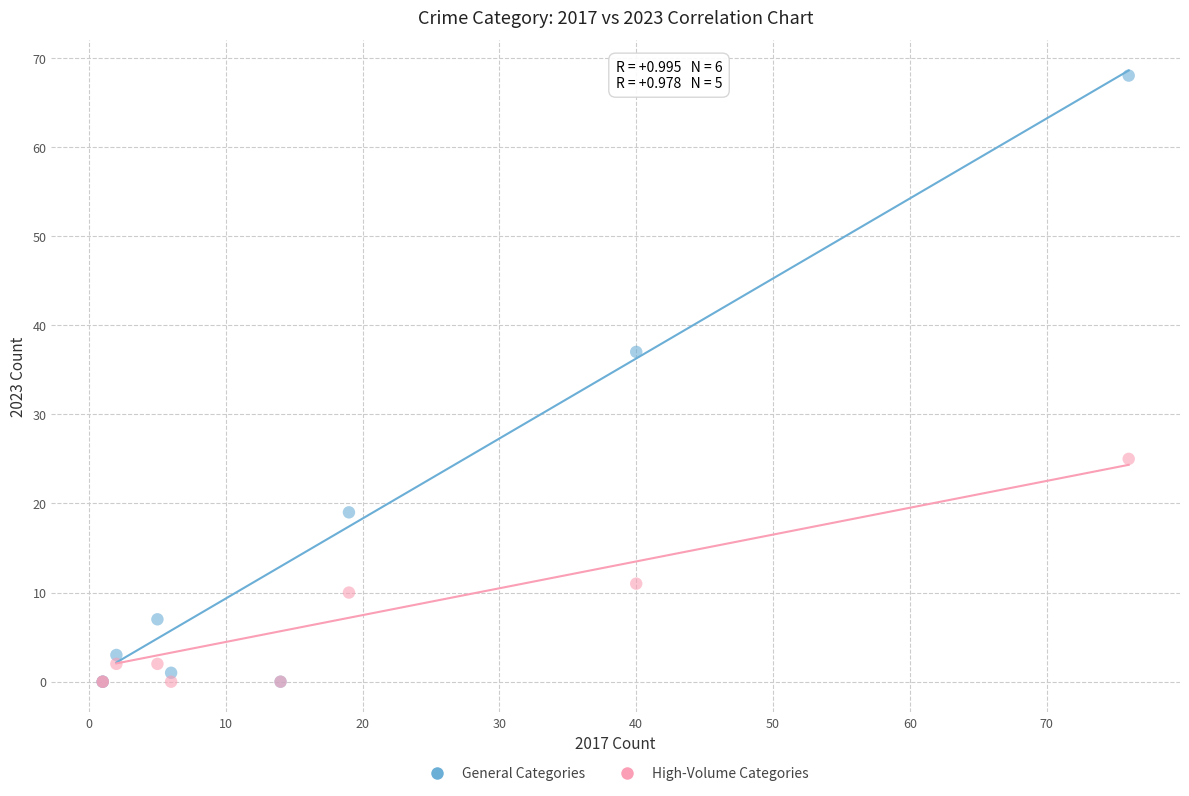

In the High-Volume Categories series, what Y value is closest to 12?

11